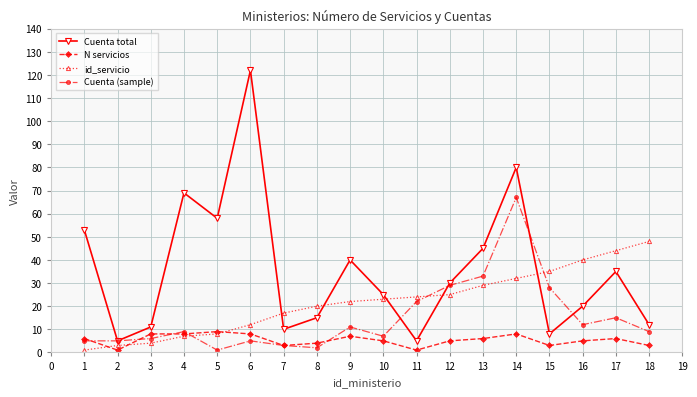

What is the sum of the id_servicio values at 13 and 8?

49